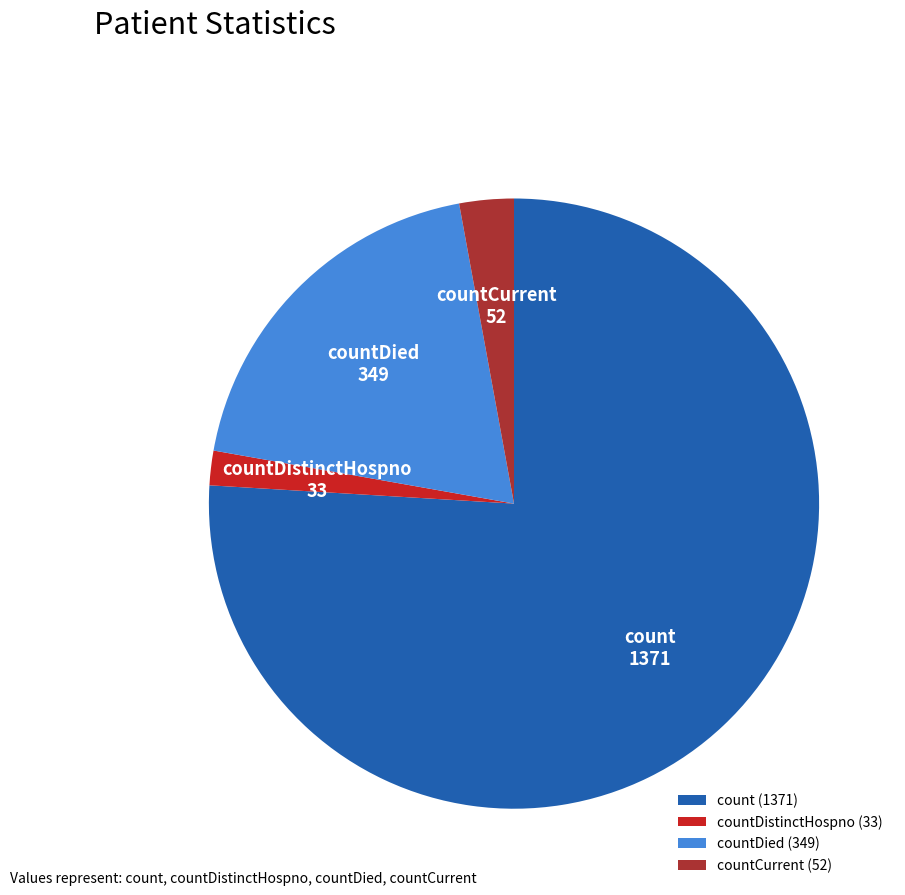

True or false: count (1371) accounts for 82% of the total.

False